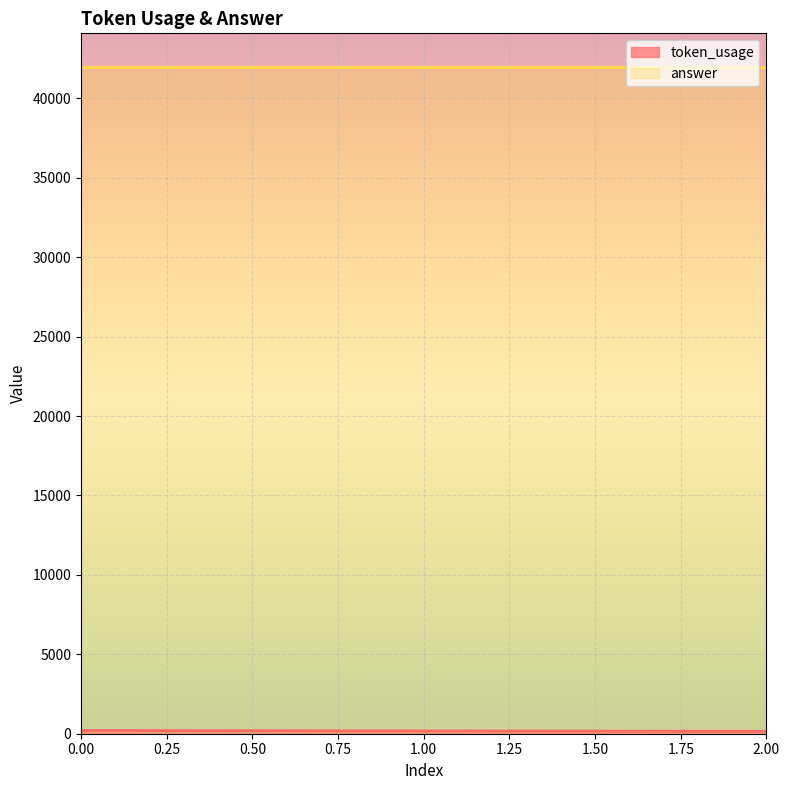

Reading left to right, what are all the values shown in this chart?

0=206	1=176	2=154